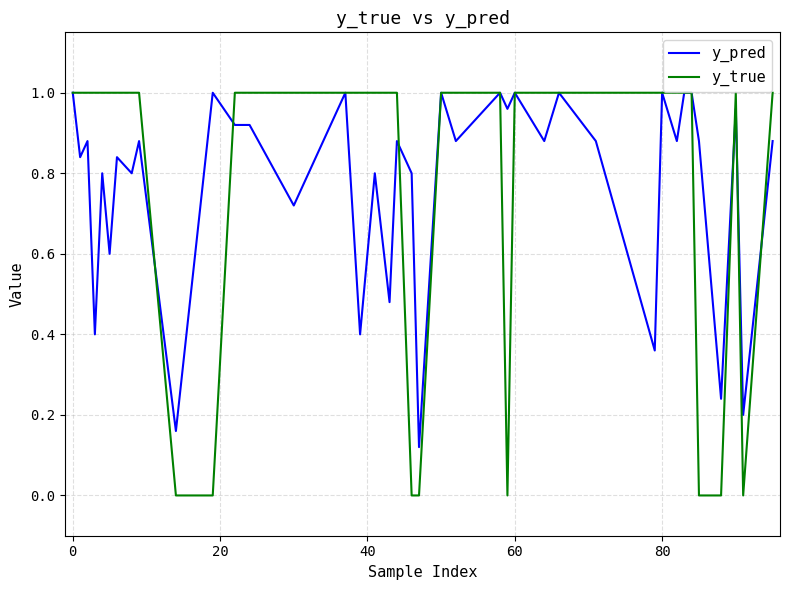

Rank the series by their average value, from lowest to highest.

y_pred, y_true